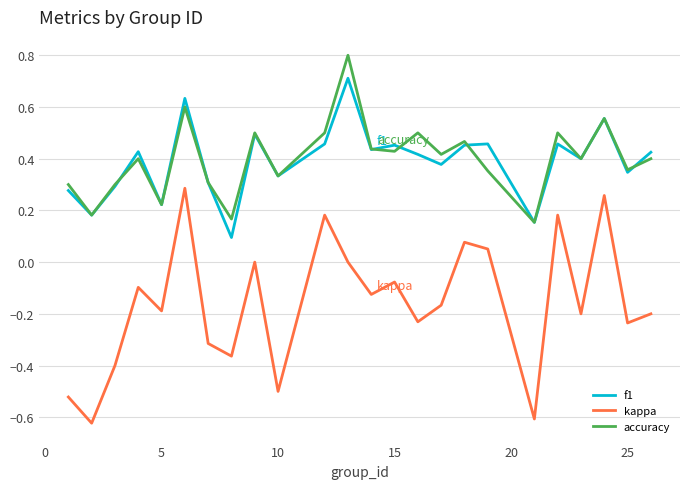

True or false: kappa and f1 intersect in this chart.

False